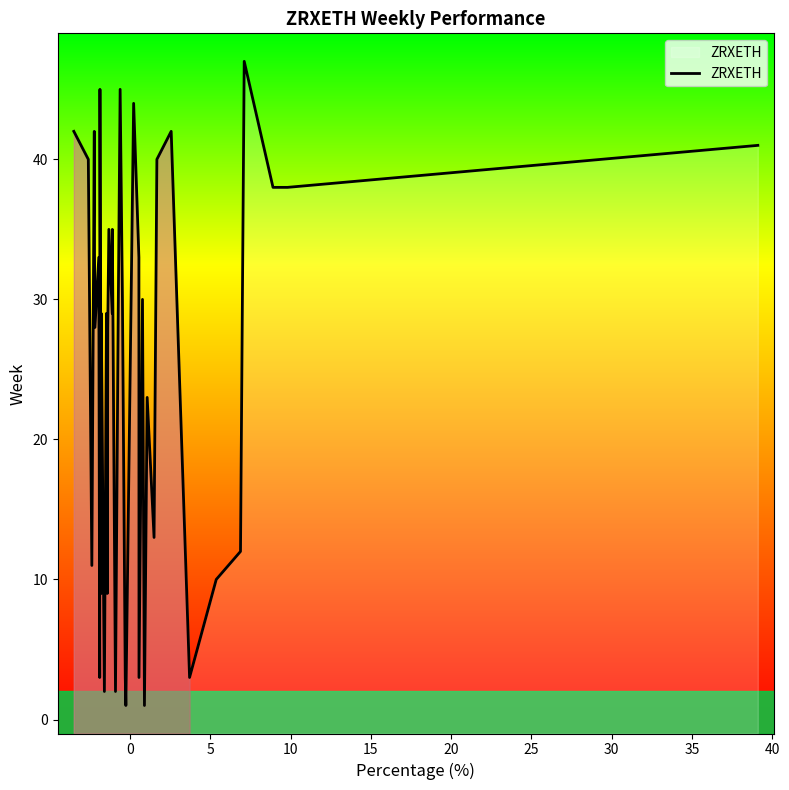

Reading right to left, extract all data points from this chart.

41	38	38	47	12	10	3	42	40	13	23	1	30	3	33	44	1	3	30	45	29	2	35	29	35	28	9	29	2	29	9	45	3	33	28	35	42	11	40	42